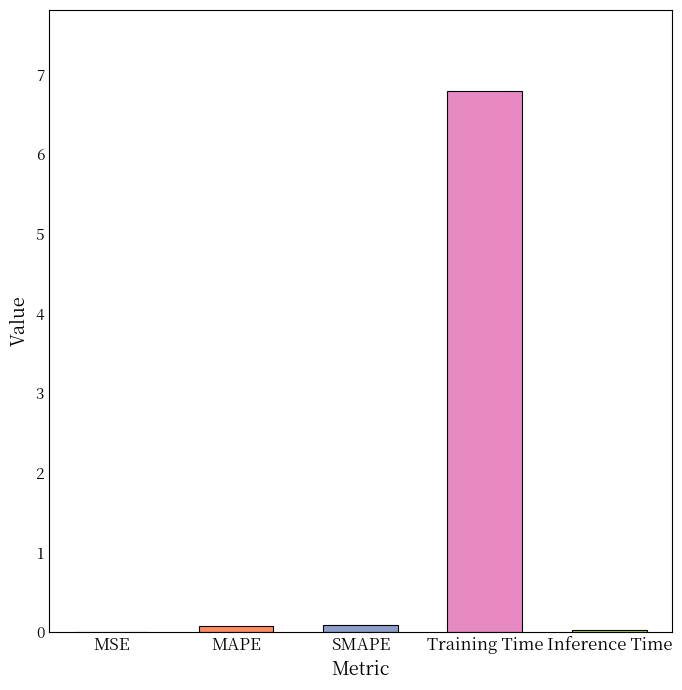

The chart shows a value of 0.0 at Inference Time. True or false?

True